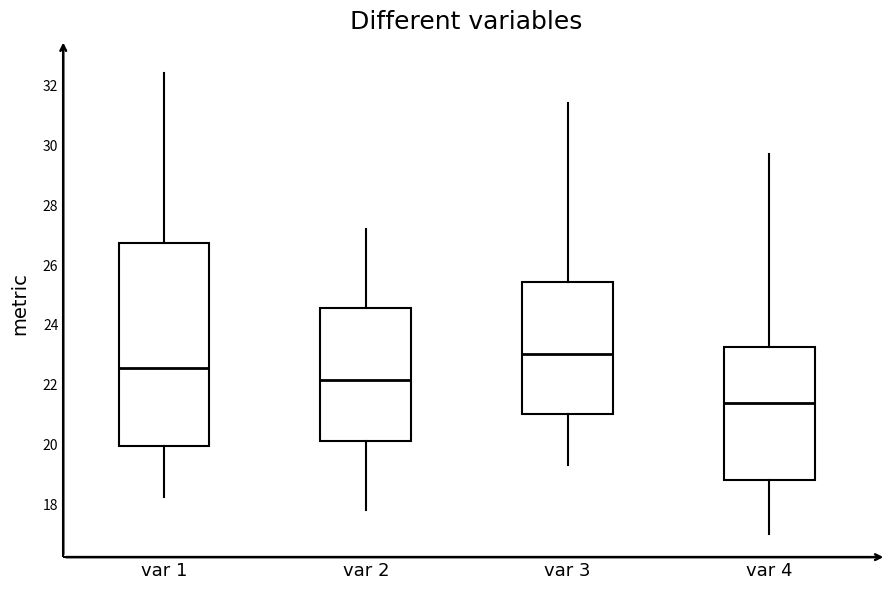

Reading left to right, read every box against the y-axis: the position of its median line, the range the box covers, and the ends of its whiskers. The values are not printed on the chart, so give them approximately, as read against the axis.

var 1: median 22.6, box 20.0 to 26.8, whiskers 18.2 to 32.4
var 2: median 22.2, box 20.2 to 24.6, whiskers 17.8 to 27.2
var 3: median 23.0, box 21.0 to 25.4, whiskers 19.4 to 31.4
var 4: median 21.4, box 18.8 to 23.2, whiskers 17.0 to 29.8